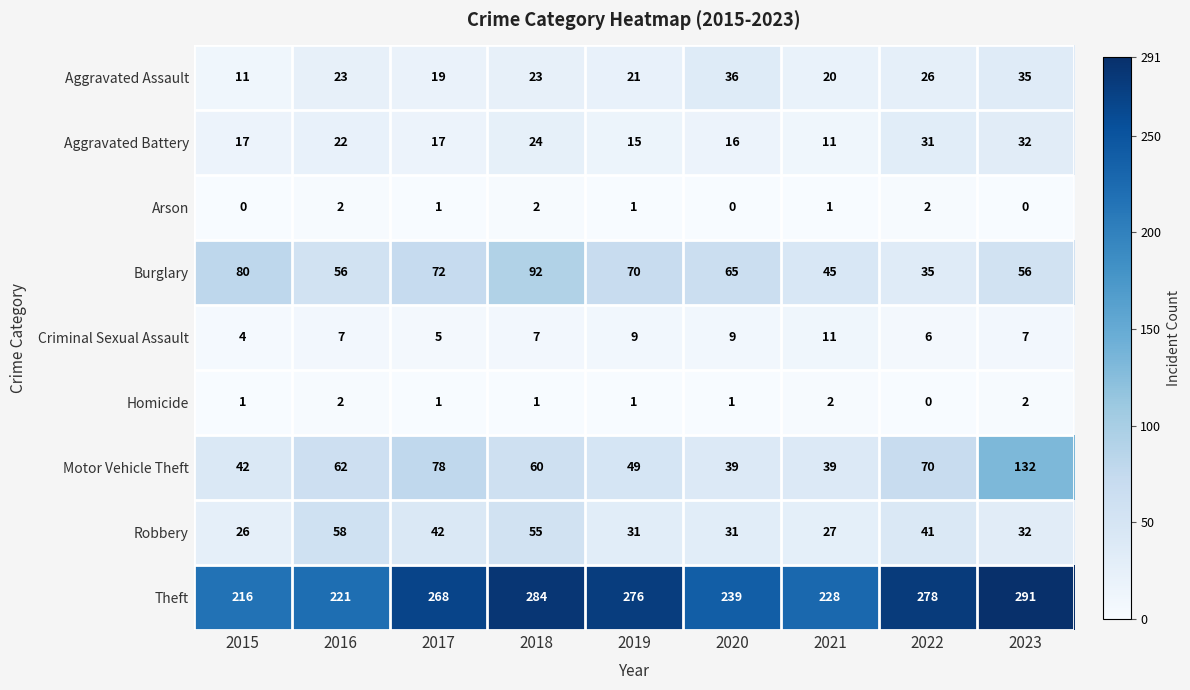

The Aggravated Battery series shows 35 at 2016. True or false?

False